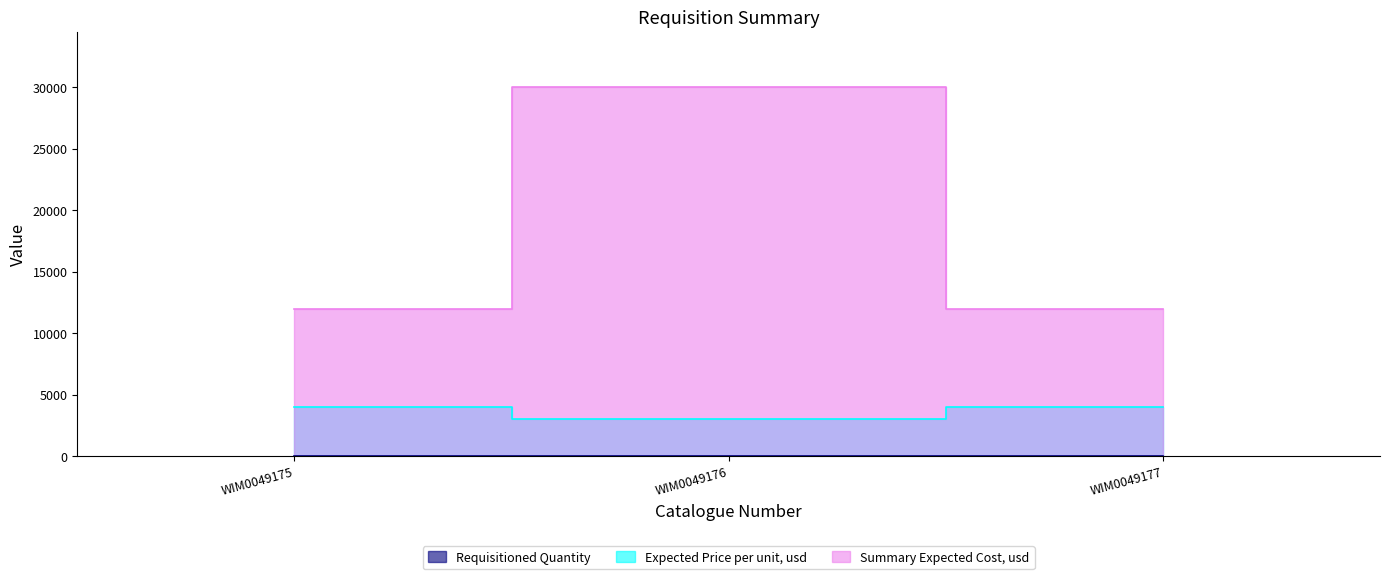

What are all the series names shown in the legend?

Requisitioned Quantity, Expected Price per unit, usd, Summary Expected Cost, usd